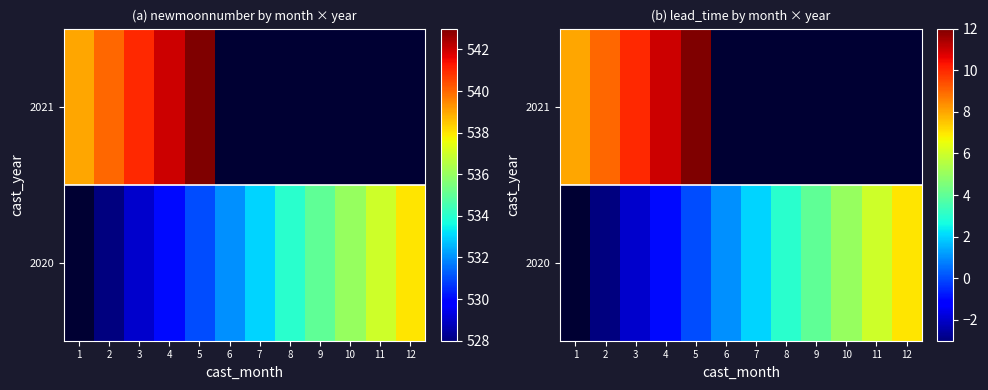

At which label does row_0 first exceed 2?

8